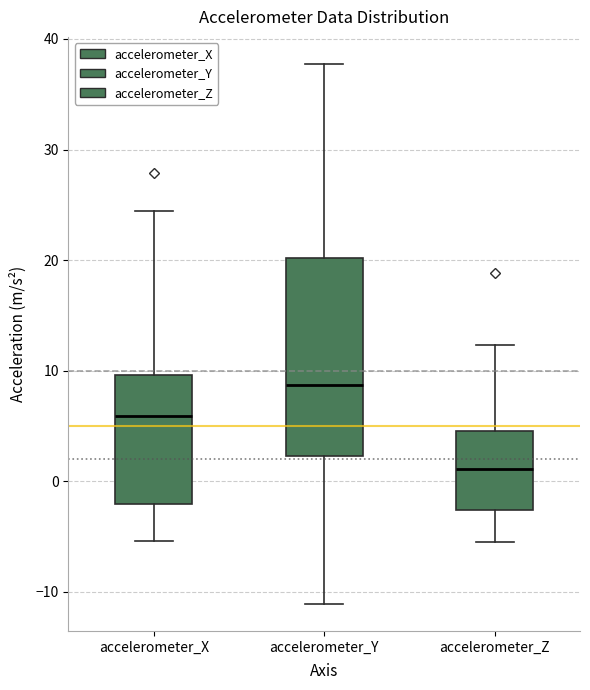

Where does the lower whisker of the box for accelerometer_Y end on the y-axis? The values are not printed on the chart, so give them approximately, as read against the axis.

-11